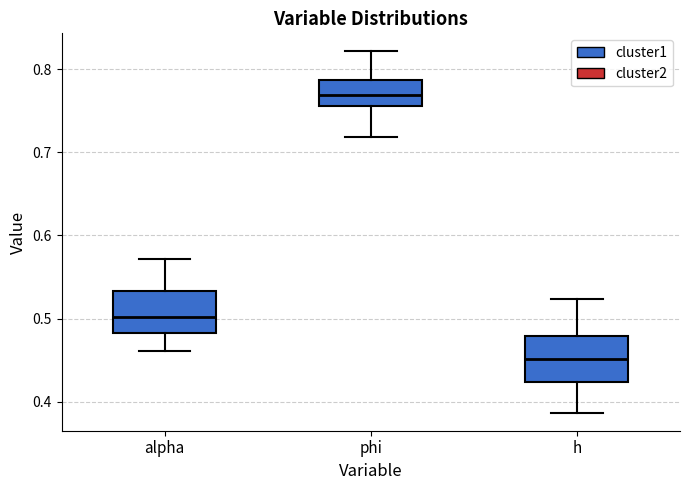

Reading left to right, read every box against the y-axis: the position of its median line, the range the box covers, and the ends of its whiskers. The values are not printed on the chart, so give them approximately, as read against the axis.

alpha: median 0.50, box 0.48 to 0.53, whiskers 0.46 to 0.57
phi: median 0.77, box 0.76 to 0.79, whiskers 0.72 to 0.82
h: median 0.45, box 0.42 to 0.48, whiskers 0.39 to 0.52